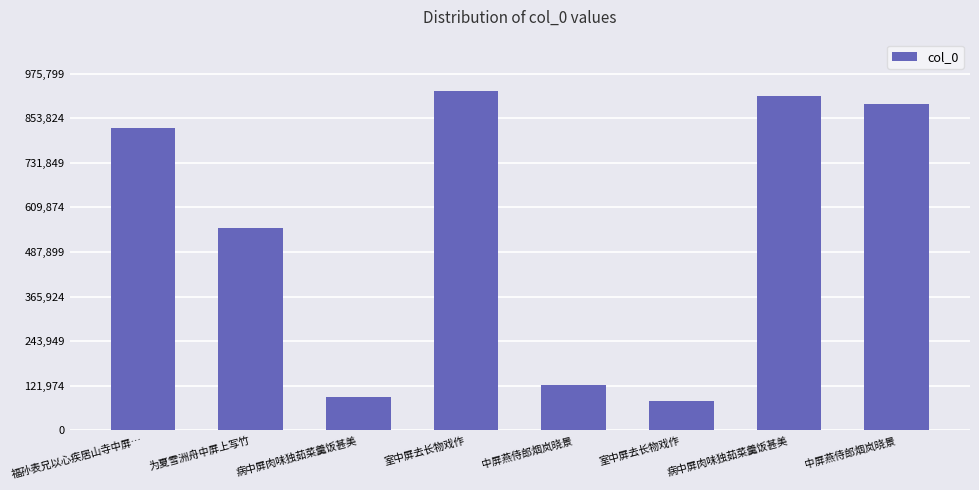

The value at 室中屏去长物戏作 is 929333. True or false?

True